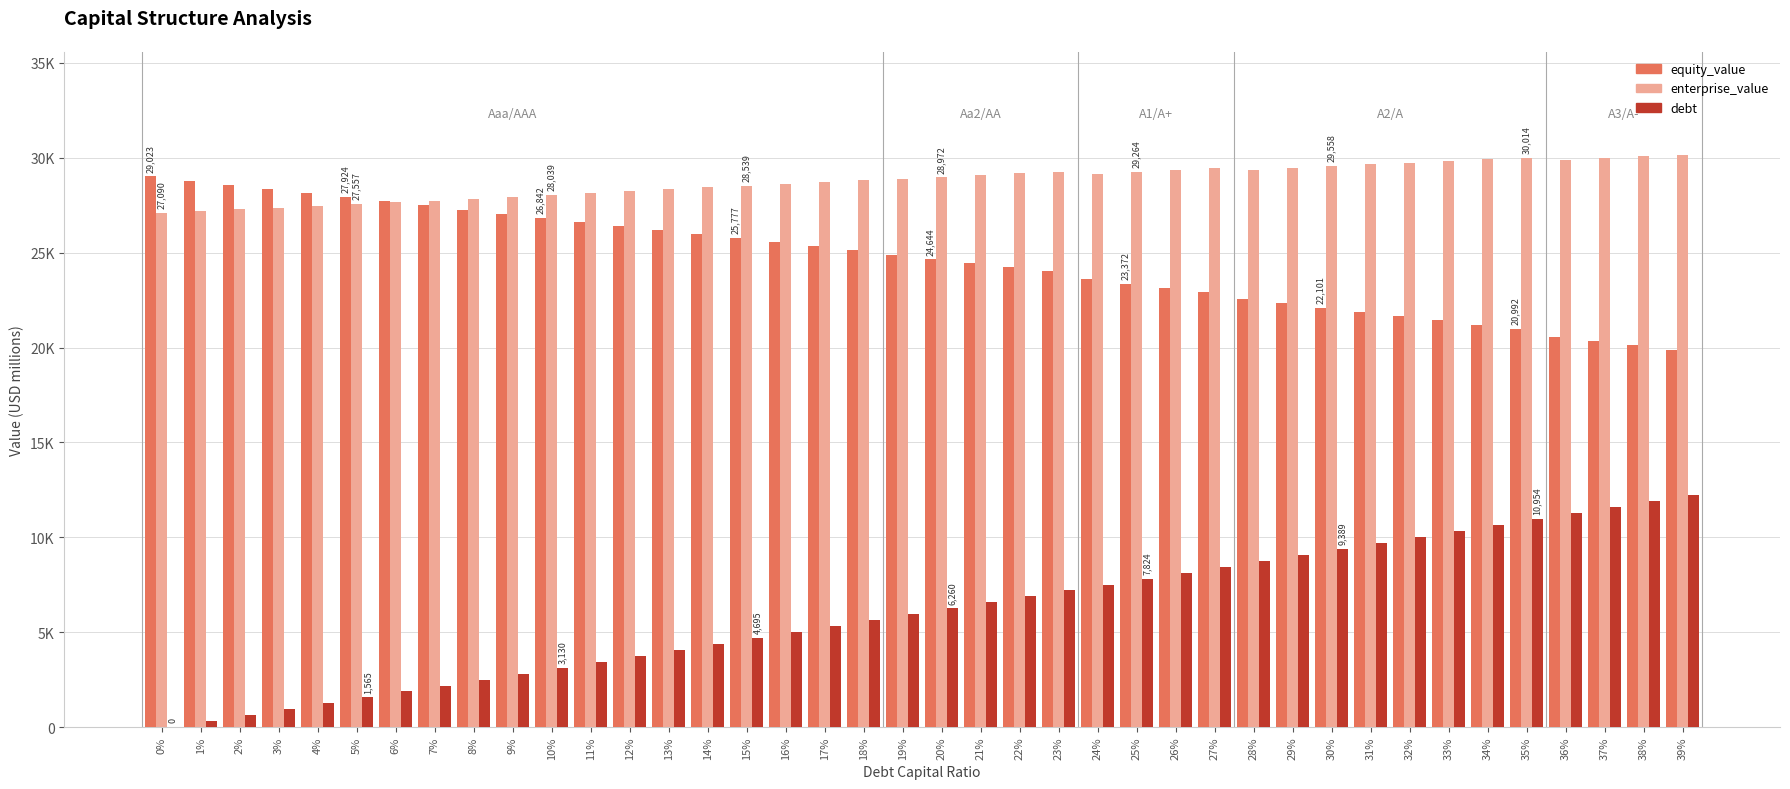

Reading left to right, list all the values displayed in this chart.

equity_value: 0%=29022.8	1%=28801.8	2%=28581.5	3%=28361.7	4%=28142.7	5%=27924.2	6%=27706.4	7%=27489.3	8%=27272.9	9%=27057.1	10%=26842.0	11%=26627.6	12%=26413.9	13%=26200.9	14%=25988.6	15%=25777.0	16%=25566.1	17%=25356.0	18%=25146.6	19%=24857.2	20%=24644.5	21%=24432.5	22%=24221.1	23%=24010.5	24%=23591.4	25%=23372.0	26%=23153.2	27%=22935.1	28%=22548.9	29%=22324.9	30%=22101.4	31%=21878.5	32%=21656.1	33%=21434.3	34%=21213.0	35%=20992.3	36%=20562.3	37%=20335.6	38%=20109.4	39%=19883.8
enterprise_value: 0%=27090.4	1%=27182.4	2%=27275.0	3%=27368.3	4%=27462.2	5%=27556.7	6%=27651.9	7%=27747.8	8%=27844.3	9%=27941.5	10%=28039.4	11%=28137.9	12%=28237.2	13%=28337.2	14%=28437.9	15%=28539.3	16%=28641.4	17%=28744.2	18%=28847.8	19%=28871.4	20%=28971.6	21%=29072.6	22%=29174.2	23%=29276.6	24%=29170.4	25%=29264.0	26%=29358.2	27%=29453.1	28%=29379.9	29%=29468.9	30%=29558.3	31%=29648.4	32%=29739.0	33%=29830.1	34%=29921.8	35%=30014.1	36%=29897.1	37%=29983.4	38%=30070.2	39%=30157.5
debt: 0%=0.0	1%=313.0	2%=626.0	3%=938.9	4%=1251.9	5%=1564.9	6%=1877.9	7%=2190.8	8%=2503.8	9%=2816.8	10%=3129.8	11%=3442.7	12%=3755.7	13%=4068.7	14%=4381.7	15%=4694.7	16%=5007.6	17%=5320.6	18%=5633.6	19%=5946.6	20%=6259.5	21%=6572.5	22%=6885.5	23%=7198.5	24%=7511.4	25%=7824.4	26%=8137.4	27%=8450.4	28%=8763.4	29%=9076.3	30%=9389.3	31%=9702.3	32%=10015.3	33%=10328.2	34%=10641.2	35%=10954.2	36%=11267.2	37%=11580.1	38%=11893.1	39%=12206.1